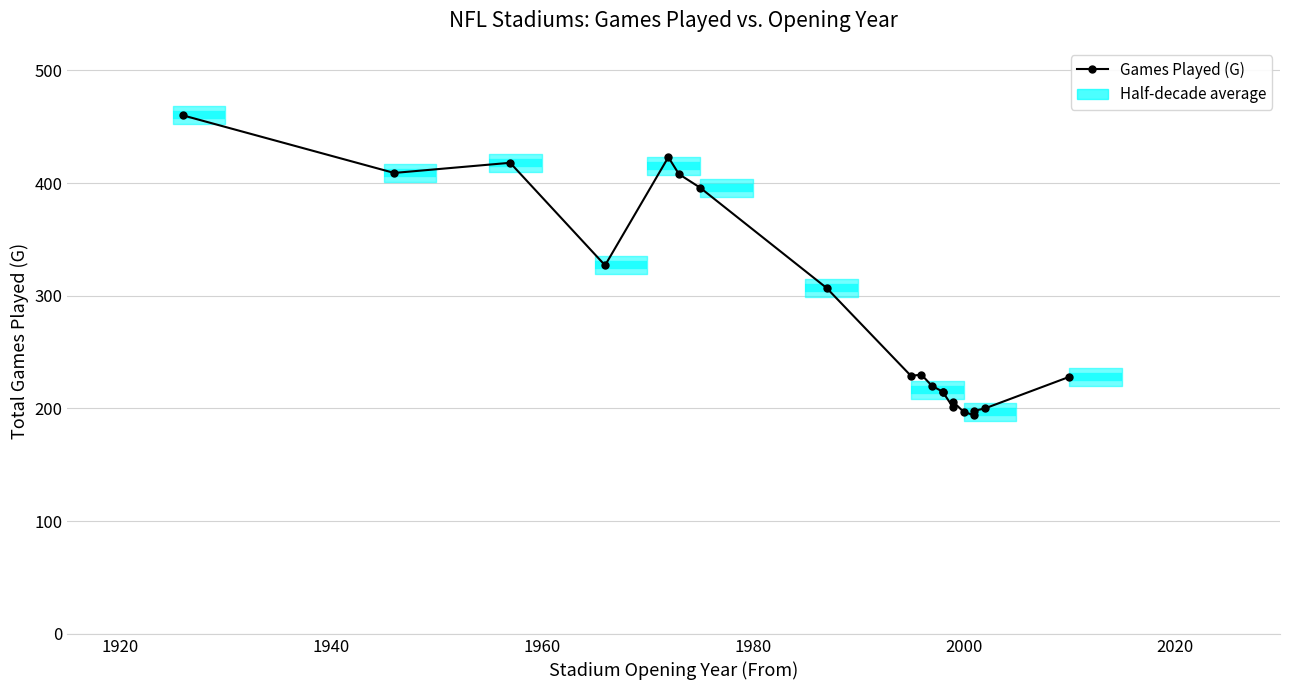

True or false: the data shows 346 at 17.

False